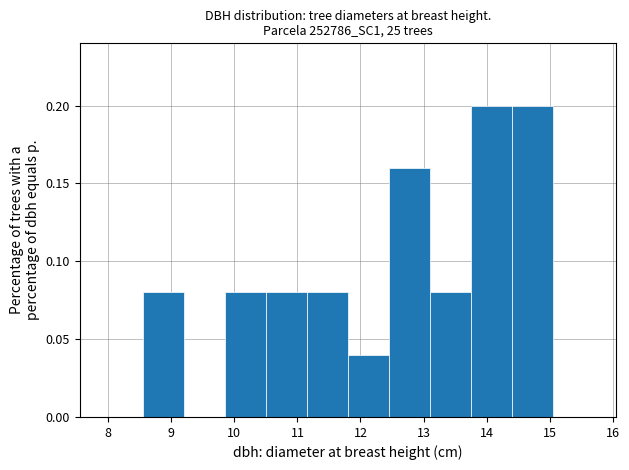

Reading left to right, list every bar in this chart as the range it spans on the x-axis followed by its height. Neither the bar edges nor the heights are printed on the chart, so give them approximately, as read against the axes.

8.55 to 9.20: 0.08
9.20 to 9.85: 0
9.85 to 10.50: 0.08
10.50 to 11.15: 0.08
11.15 to 11.80: 0.08
11.80 to 12.45: 0.04
12.45 to 13.10: 0.16
13.10 to 13.75: 0.08
13.75 to 14.40: 0.20
14.40 to 15.05: 0.20